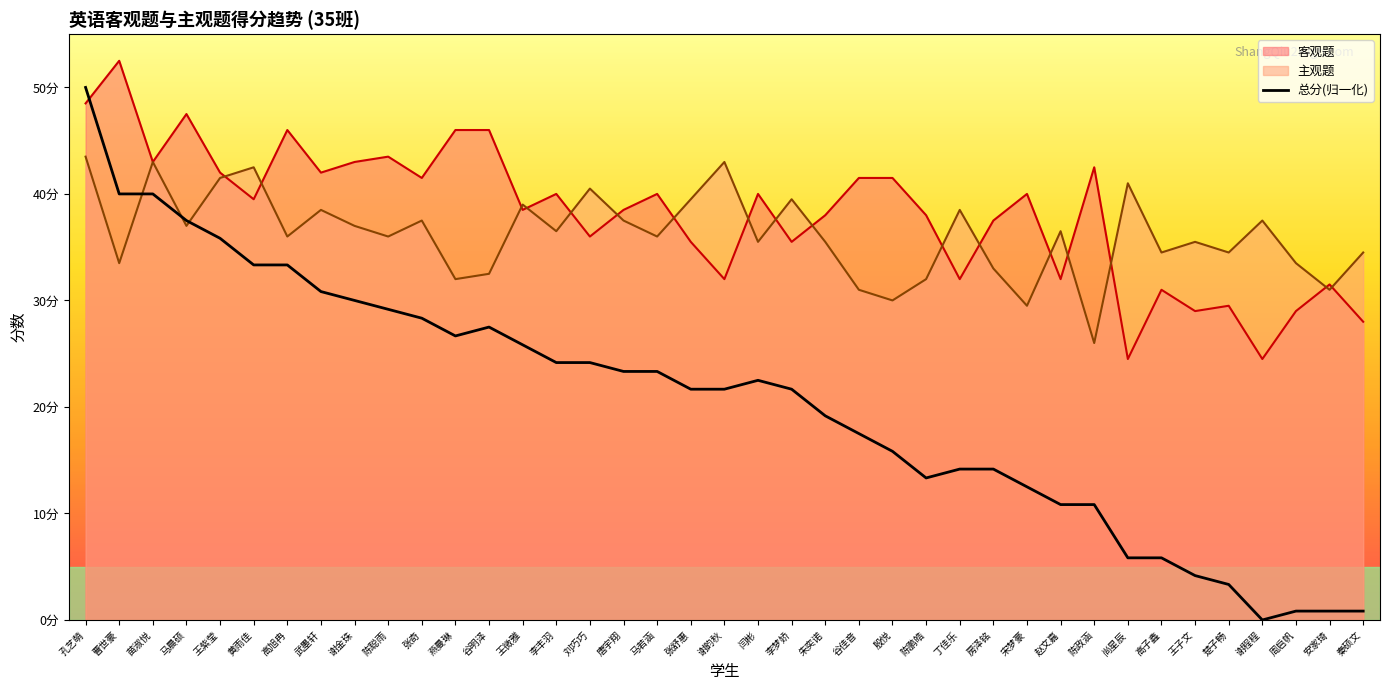

Reading right to left, list all the values displayed in this chart.

客观题: 28.0	31.5	29.0	24.5	29.5	29.0	31.0	24.5	42.5	32.0	40.0	37.5	32.0	38.0	41.5	41.5	38.0	35.5	40.0	32.0	35.5	40.0	38.5	36.0	40.0	38.5	46.0	46.0	41.5	43.5	43.0	42.0	46.0	39.5	42.0	47.5	43.0	52.5	48.5
主观题: 34.5	31.0	33.5	37.5	34.5	35.5	34.5	41.0	26.0	36.5	29.5	33.0	38.5	32.0	30.0	31.0	35.5	39.5	35.5	43.0	39.5	36.0	37.5	40.5	36.5	39.0	32.5	32.0	37.5	36.0	37.0	38.5	36.0	42.5	41.5	37.0	43.0	33.5	43.5